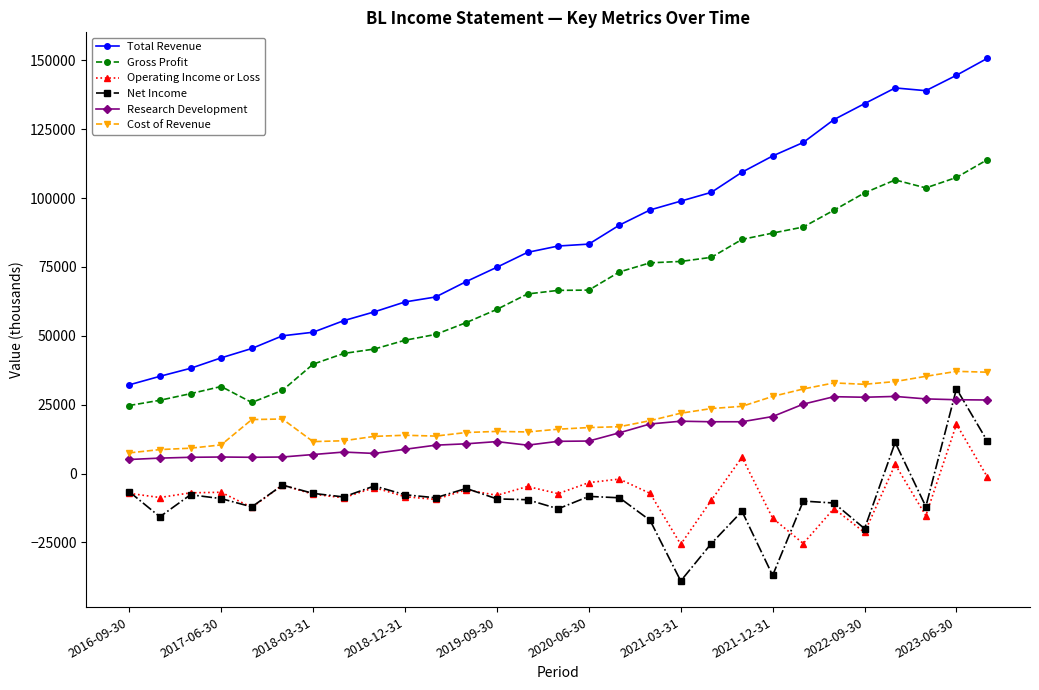

What is the minimum value for Gross Profit?

24700